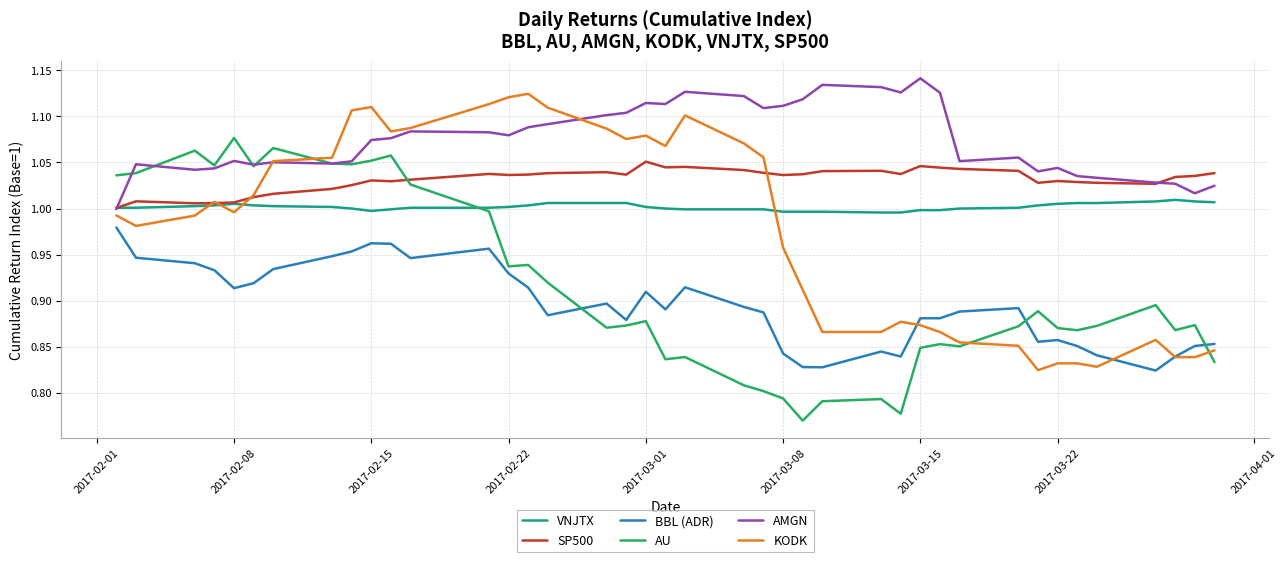

Which series has the largest total across all categories?

AMGN